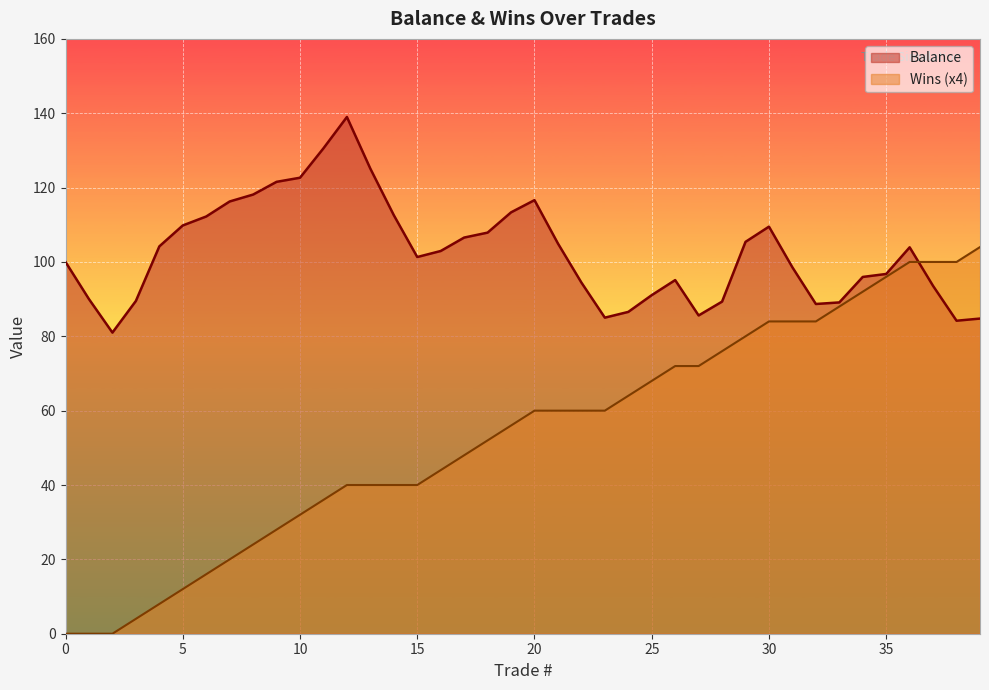

Rank the series at 0 from highest to lowest value.

Balance, Wins (x4)